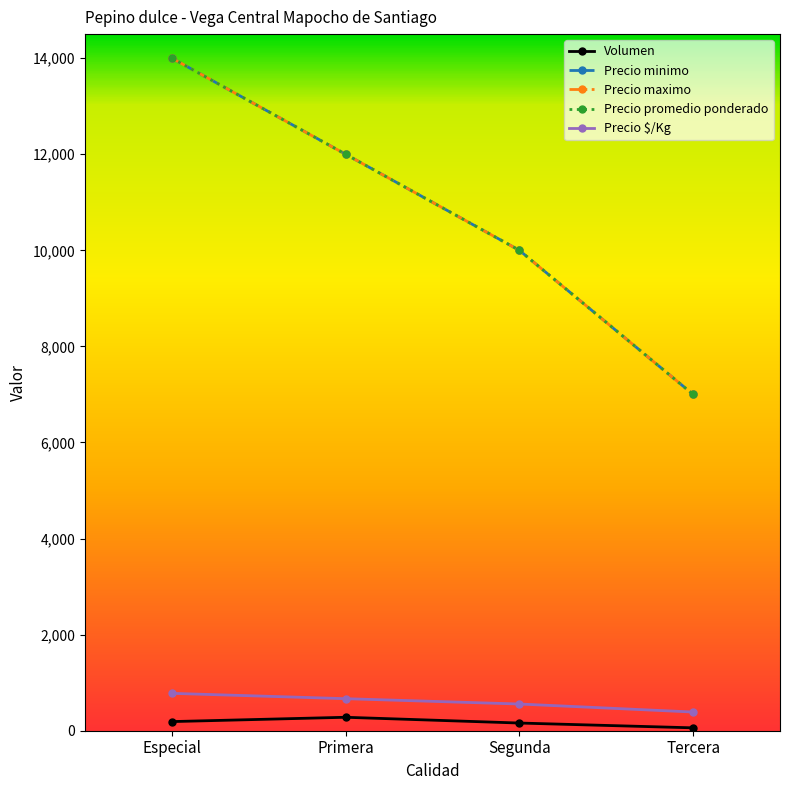

Rank the series at Primera from lowest to highest value.

Volumen, Precio $/Kg, Precio minimo, Precio maximo, Precio promedio ponderado